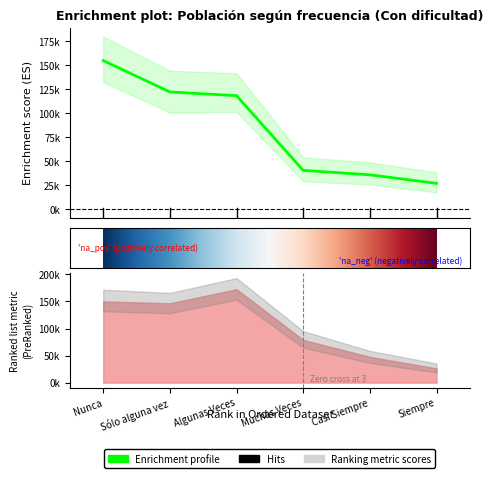

Between Casi Siempre and Siempre, which is larger?

Casi Siempre